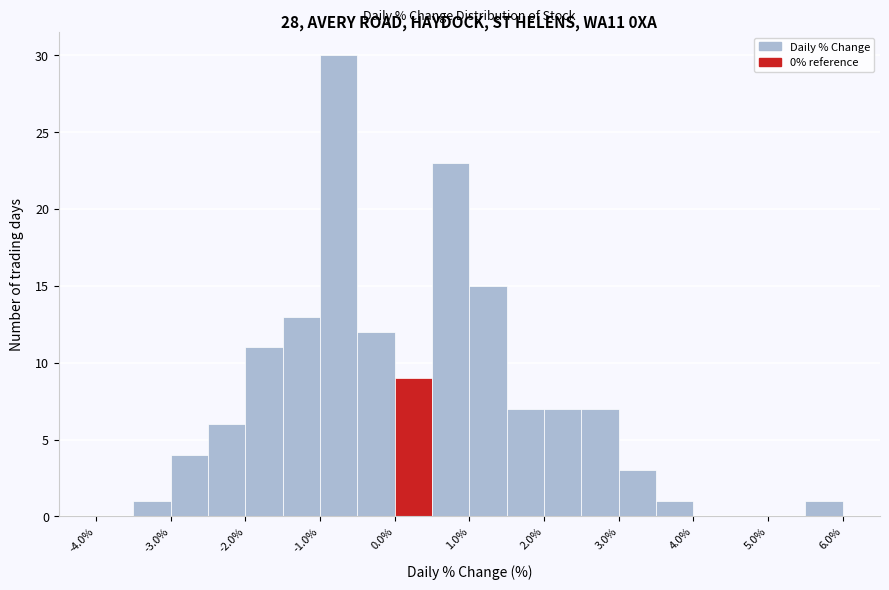

What is the height of the bar covering 1.5 to 2.0 on the x-axis? The values are not printed on the chart, so give them approximately, as read against the axis.

7